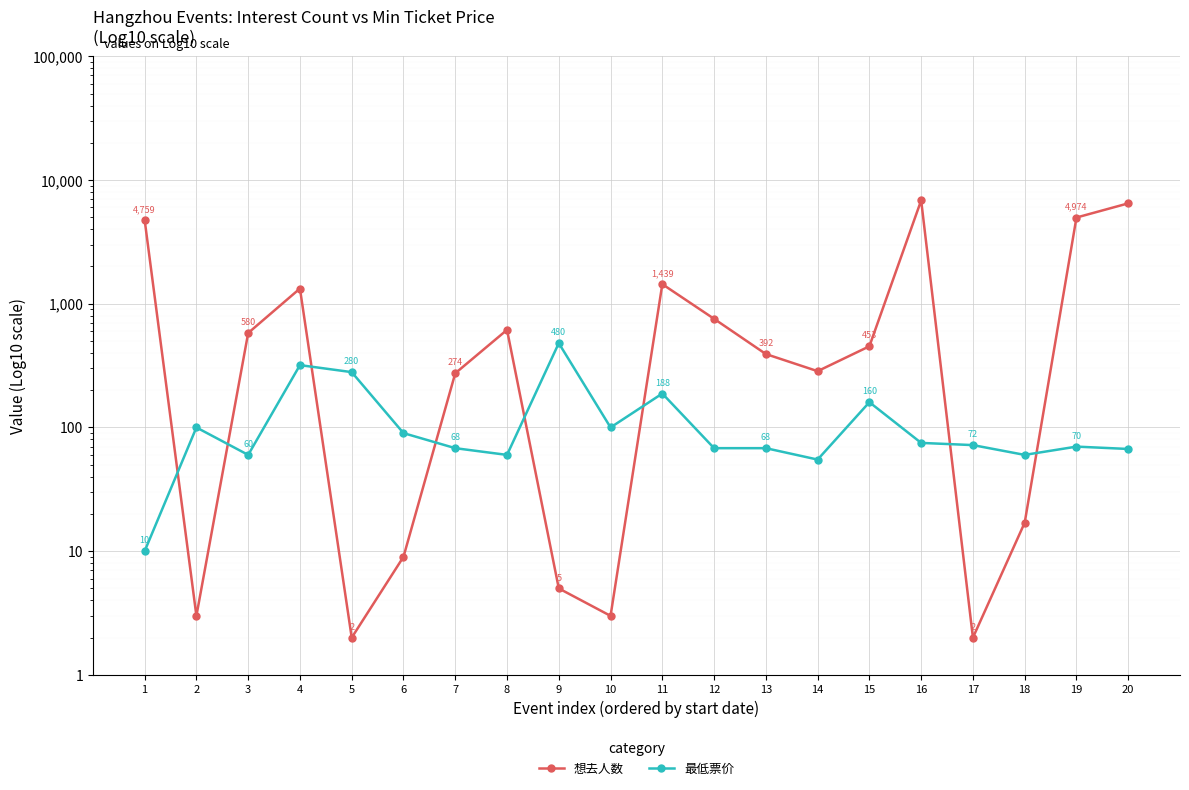

What is the smallest value displayed?

2